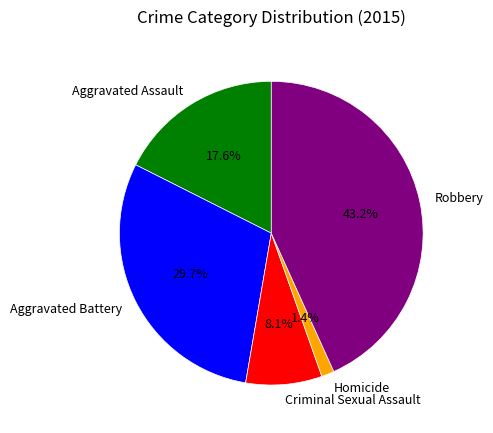

Count the number of slices in the pie.

5